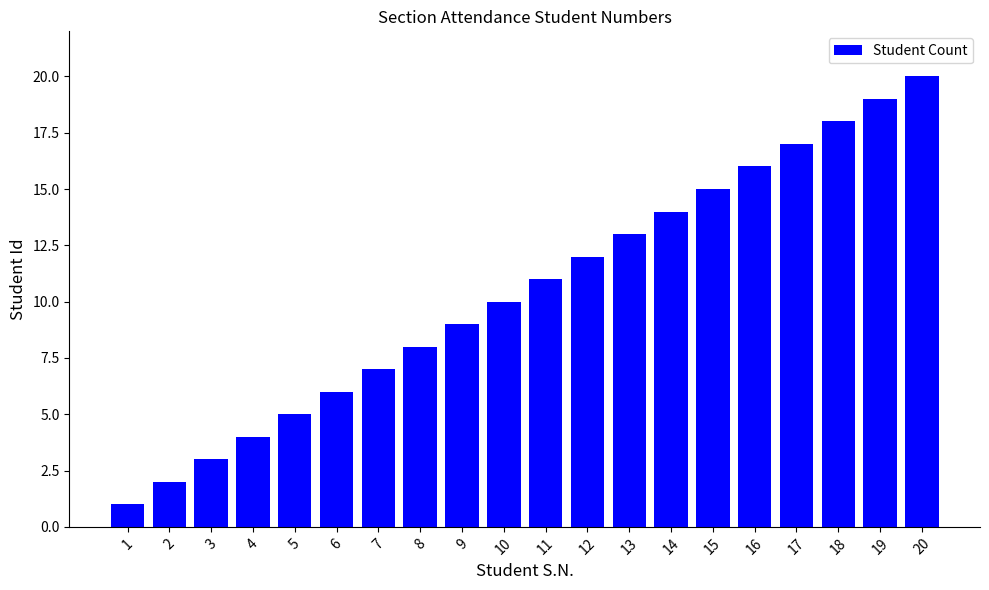

The value at 10 is 3. True or false?

False